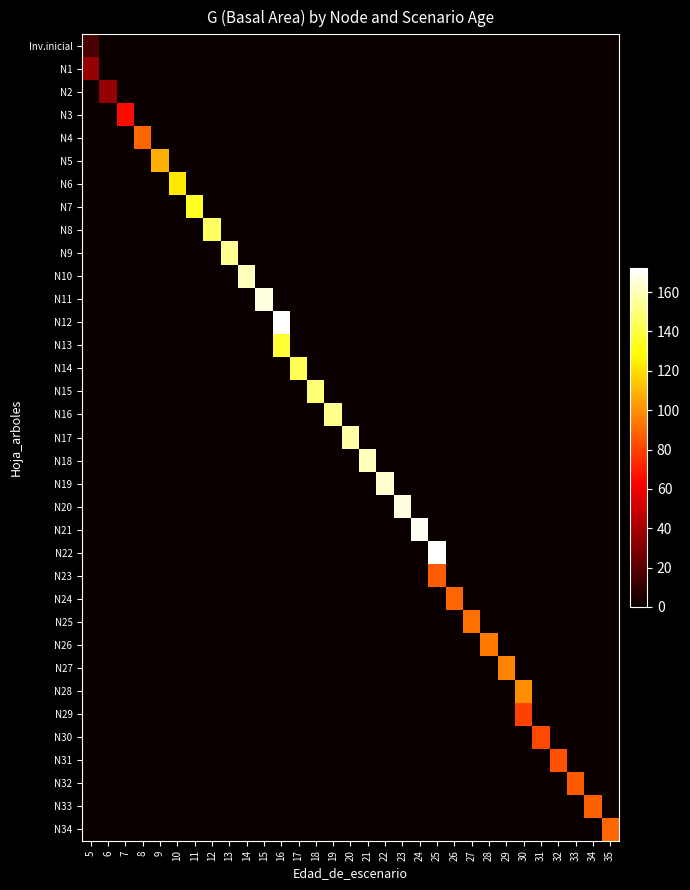

Which category has the highest value across all series?

25